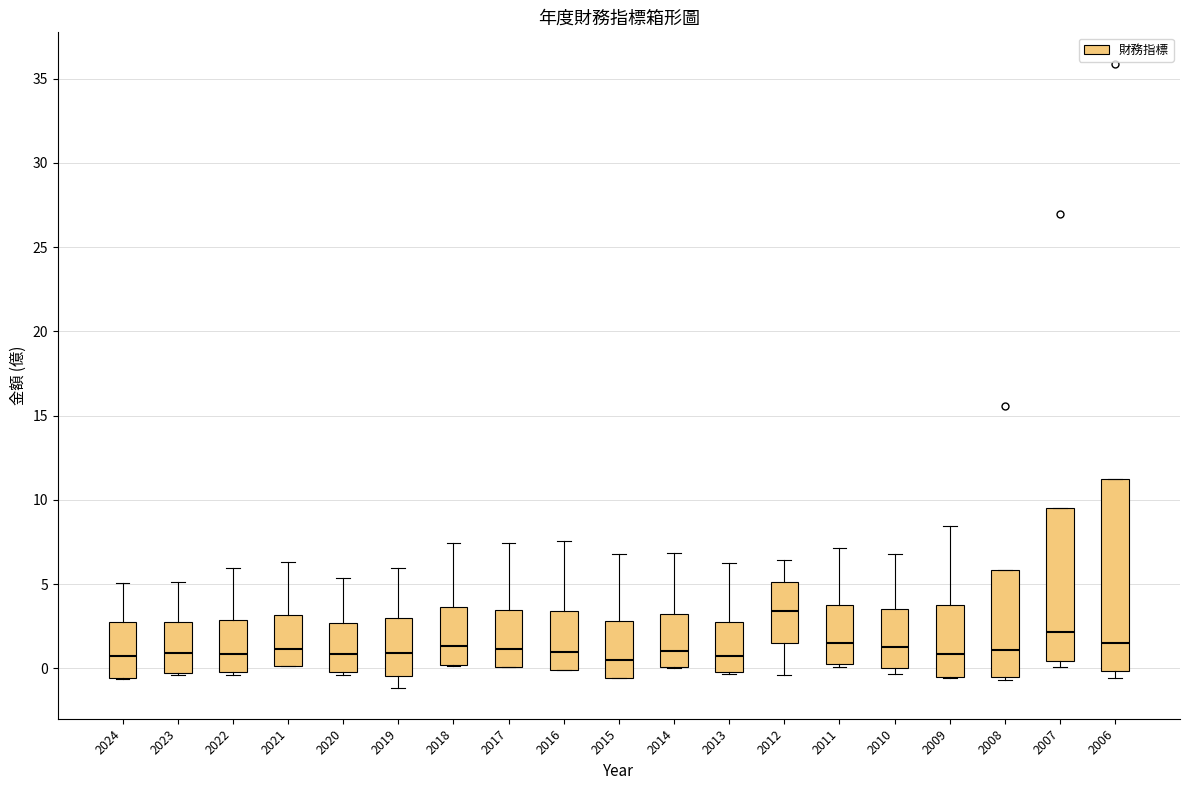

Reading left to right, read every box against the y-axis: the position of its median line, the range the box covers, and the ends of its whiskers. The values are not printed on the chart, so give them approximately, as read against the axis.

2024: median 0.5, box -0.5 to 2.5, whiskers -0.5 to 5.0
2023: median 1.0, box -0.5 to 3.0, whiskers -0.5 to 5.0
2022: median 1.0, box 0.0 to 3.0, whiskers -0.5 to 6.0
2021: median 1.0, box 0.0 to 3.0, whiskers 0.0 to 6.5
2020: median 1.0, box 0.0 to 2.5, whiskers -0.5 to 5.5
2019: median 1.0, box -0.5 to 3.0, whiskers -1.0 to 6.0
2018: median 1.5, box 0.0 to 3.5, whiskers 0.0 to 7.5
2017: median 1.0, box 0.0 to 3.5, whiskers 0.0 to 7.5
2016: median 1.0, box 0.0 to 3.5, whiskers 0.0 to 7.5
2015: median 0.5, box -0.5 to 3.0, whiskers -0.5 to 7.0
2014: median 1.0, box 0.0 to 3.0, whiskers 0.0 to 7.0
2013: median 0.5, box 0.0 to 3.0, whiskers -0.5 to 6.5
2012: median 3.5, box 1.5 to 5.0, whiskers -0.5 to 6.5
2011: median 1.5, box 0.5 to 4.0, whiskers 0.0 to 7.0
2010: median 1.5, box 0.0 to 3.5, whiskers -0.5 to 7.0
2009: median 1.0, box -0.5 to 4.0, whiskers -0.5 to 8.5
2008: median 1.0, box -0.5 to 6.0, whiskers -0.5 (just below the box's lower edge) to 6.0
2007: median 2.0, box 0.5 to 9.5, whiskers 0.0 to 9.5
2006: median 1.5, box 0.0 to 11.0, whiskers -0.5 to 11.0